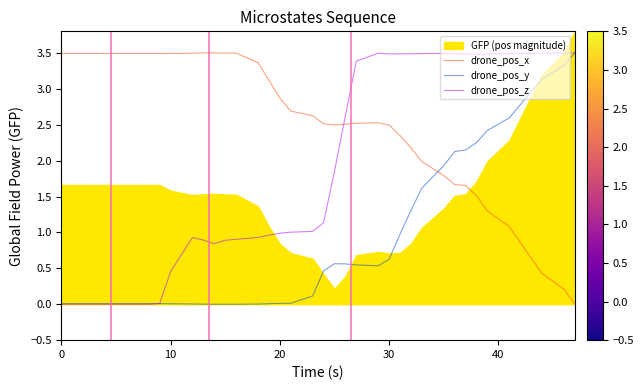

How many times do drone_pos_x and drone_pos_y cross each other?

1